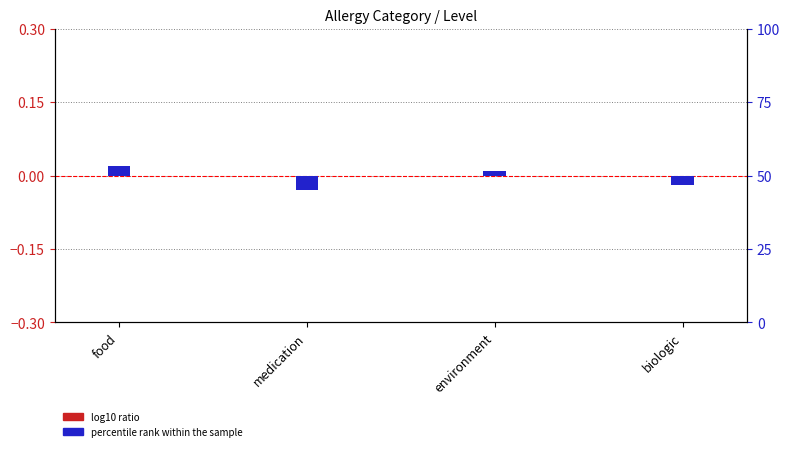

How many bars are there in each group?

2